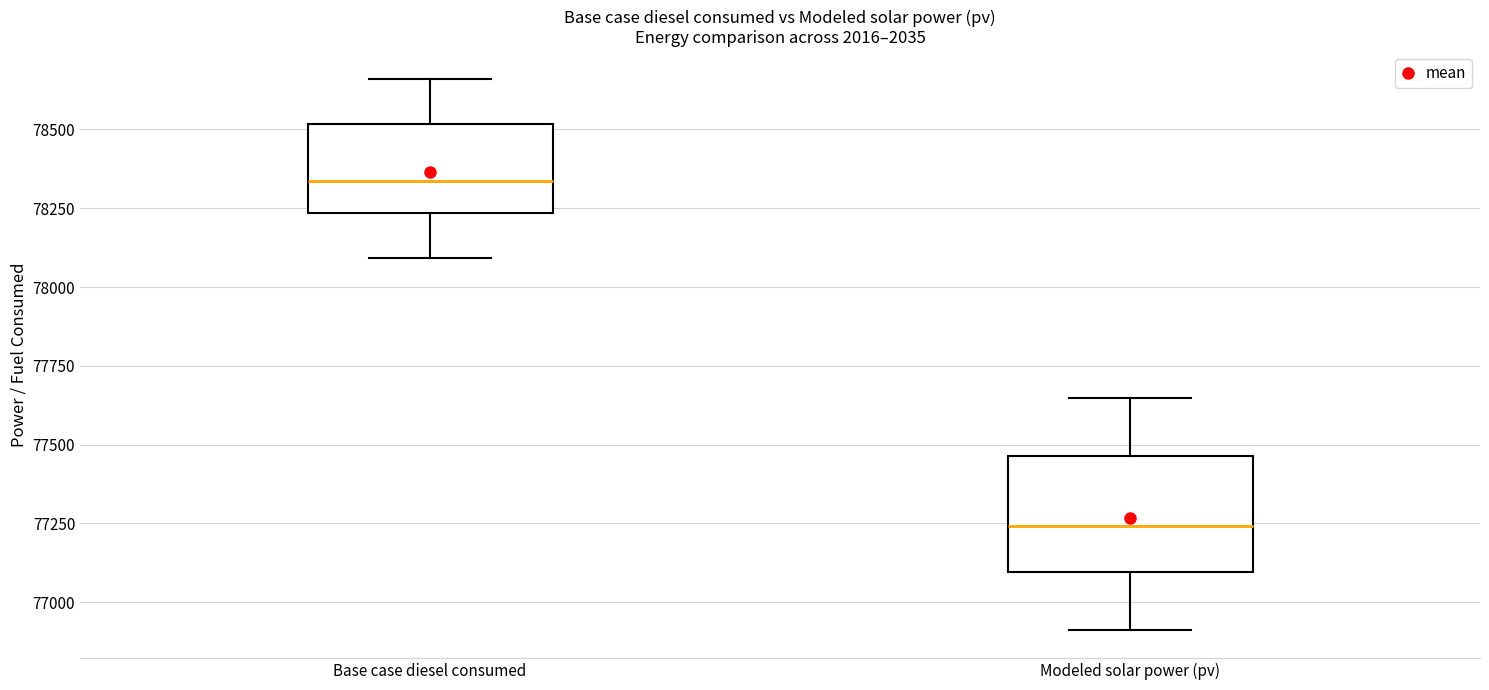

Reading left to right, read every box against the y-axis: the position of its median line, the range the box covers, and the ends of its whiskers. The values are not printed on the chart, so give them approximately, as read against the axis.

Base case diesel consumed: median 78350, box 78250 to 78500, whiskers 78100 to 78650
Modeled solar power (pv): median 77250, box 77100 to 77450, whiskers 76900 to 77650